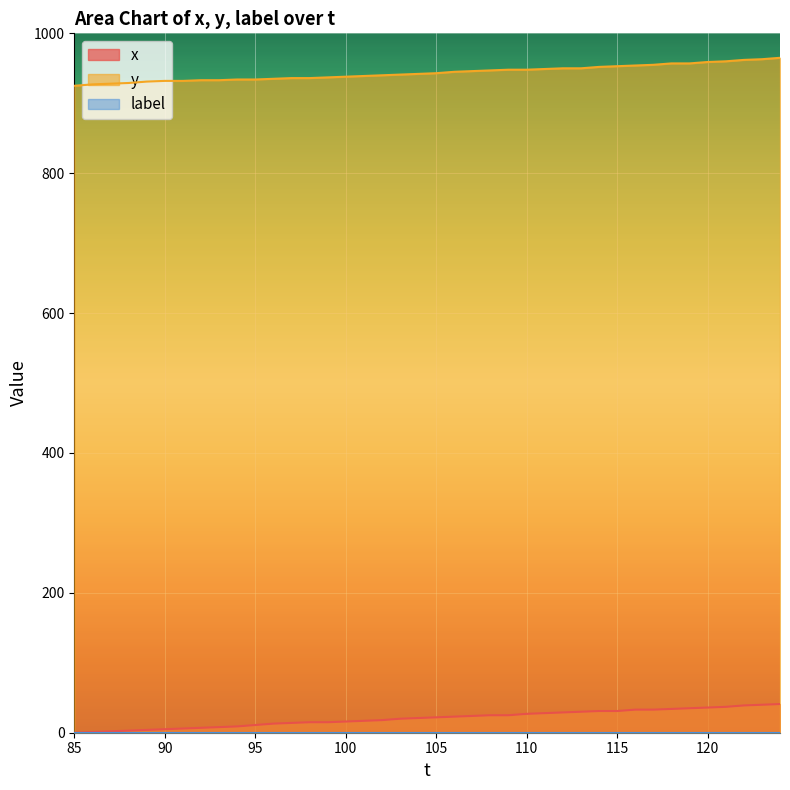

How many lines are shown in the chart?

3